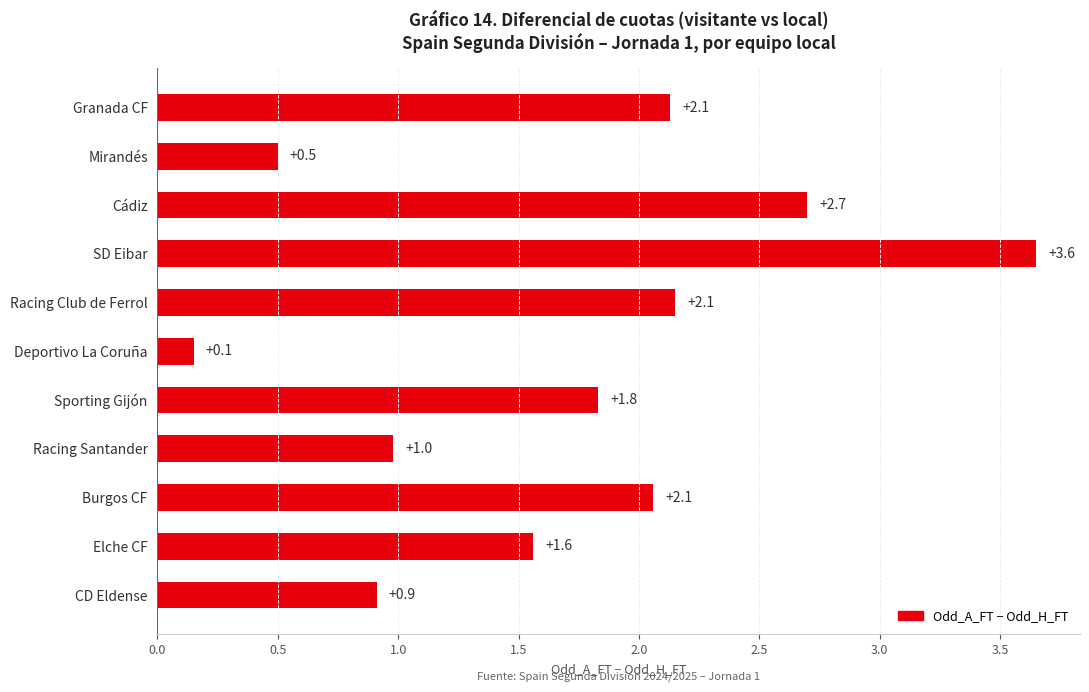

What is the difference between the maximum and minimum values?

3.5